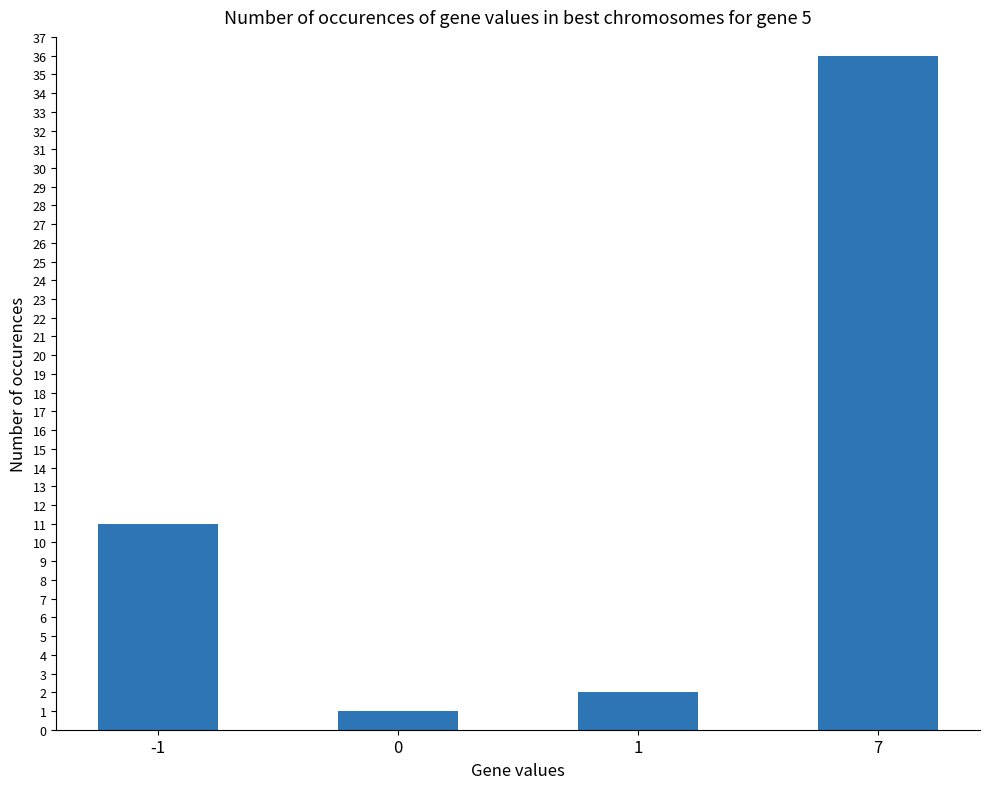

What is the sum of all values?

50